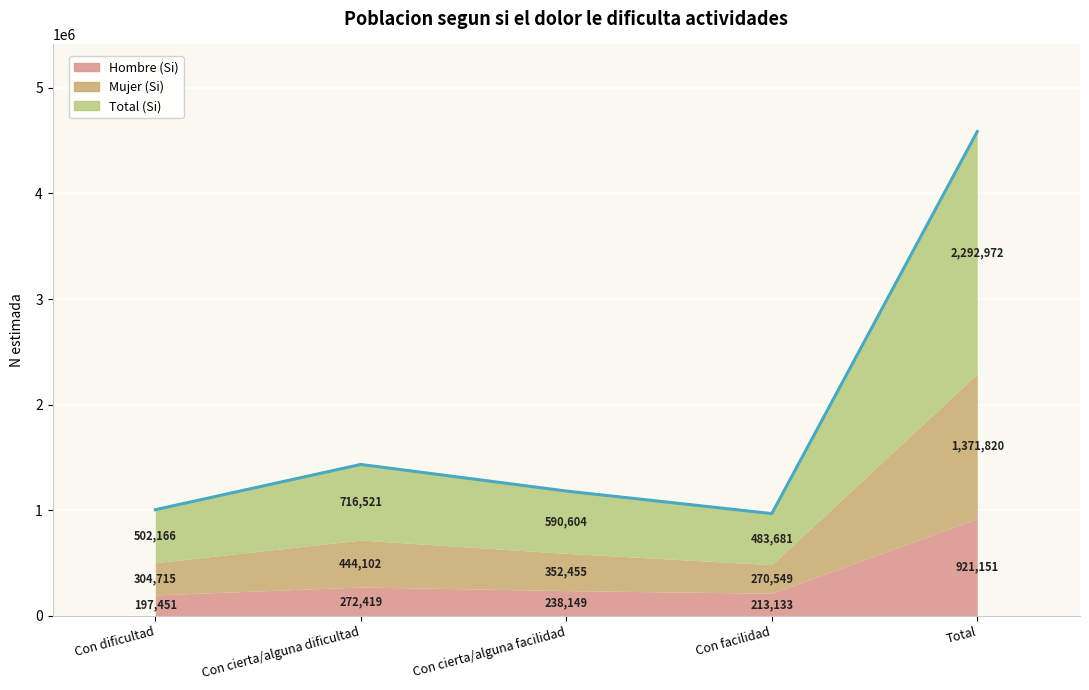

How many interior local peaks does the Total (Si) series have?

1